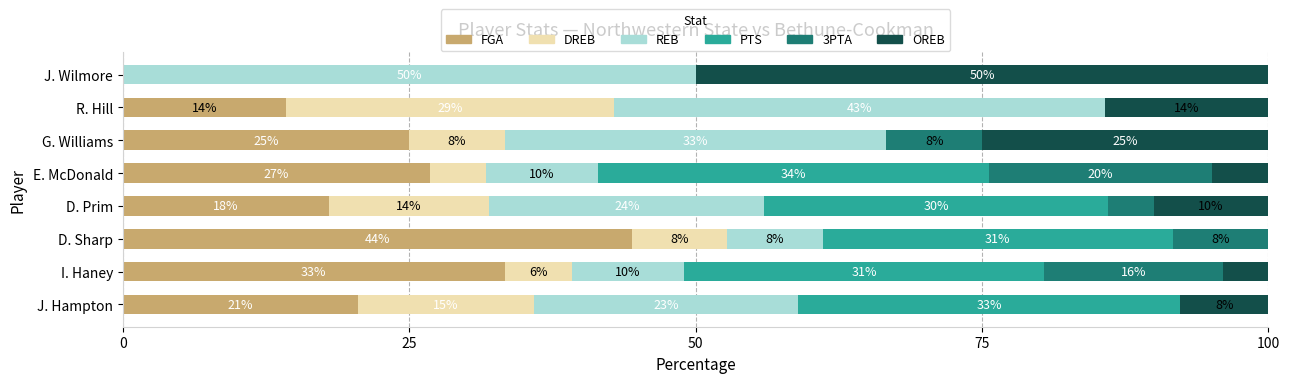

What is the average value of the PTS series?

19.9